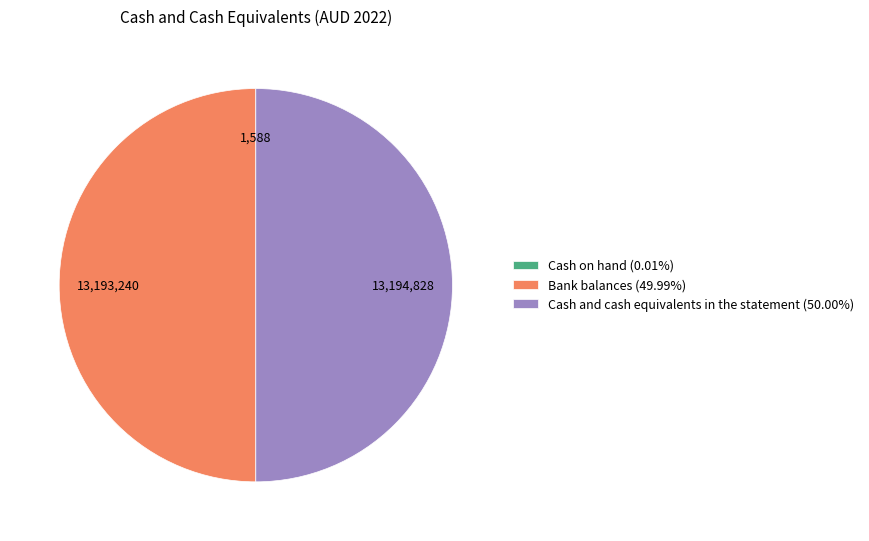

True or false: Cash and cash equivalents in the statement accounts for 58% of the total.

False